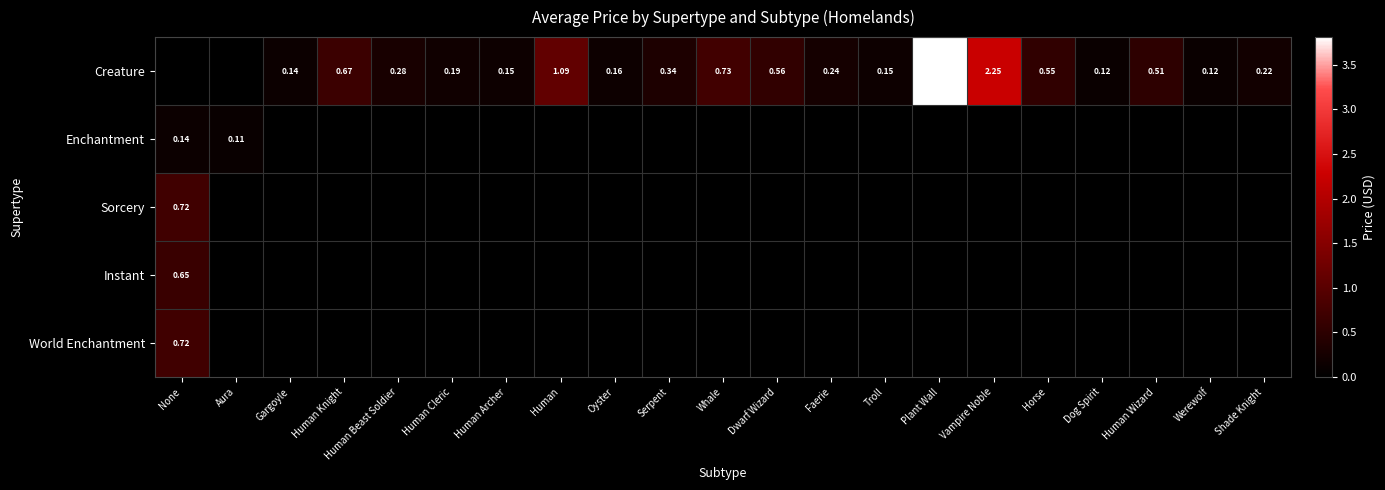

How many positive values does the World Enchantment series have?

1